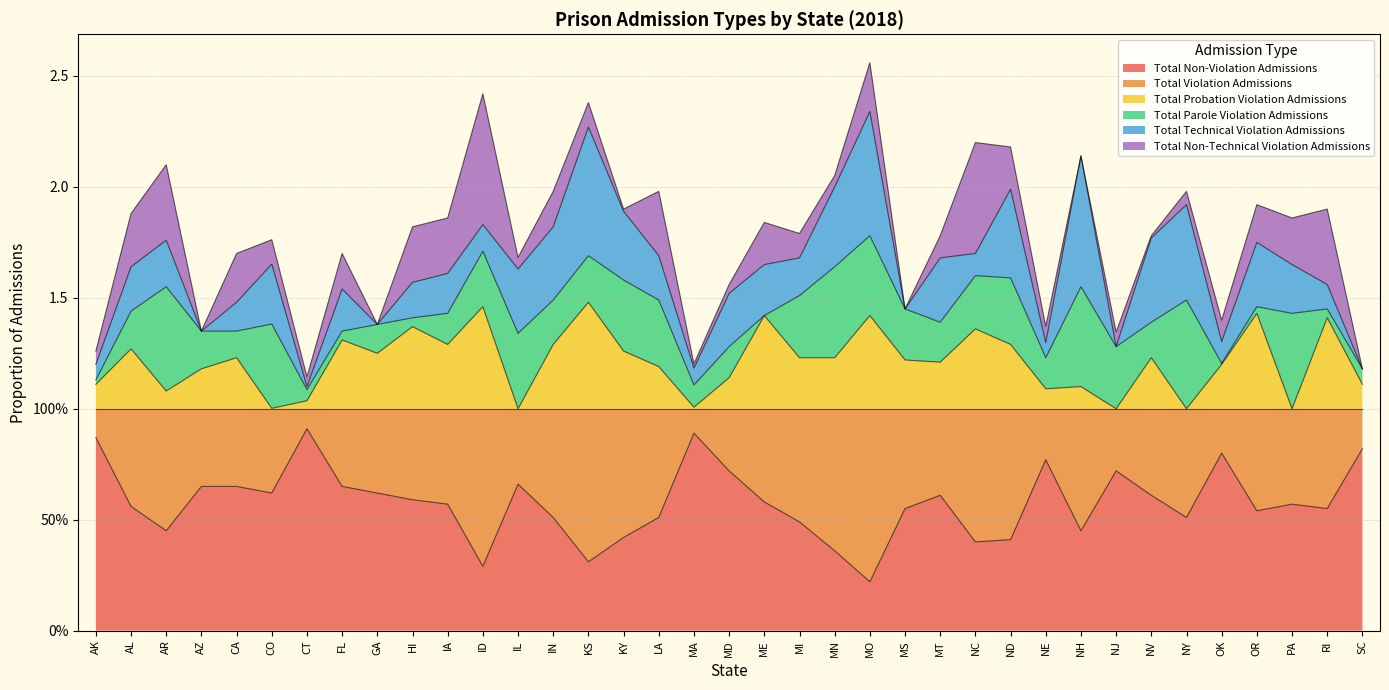

True or false: Total Violation Admissions and Total Probation Violation Admissions intersect in this chart.

False